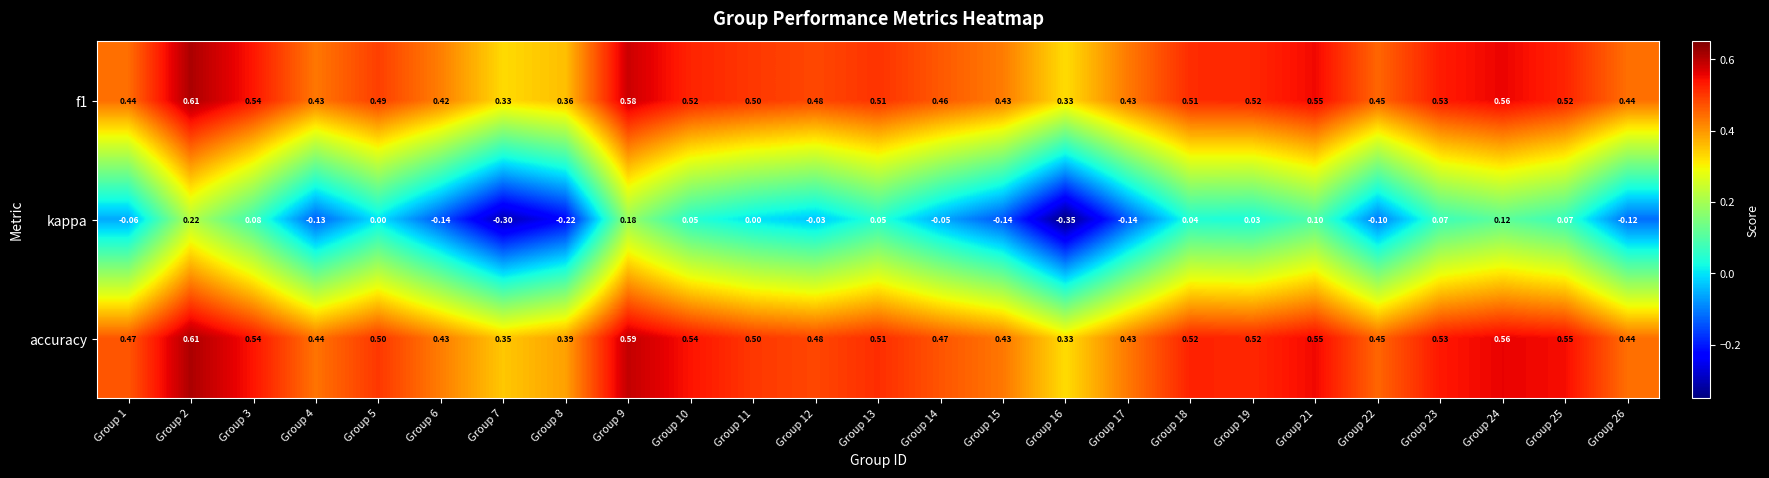

What is the spread (max minus min) of values at Group 19?

0.5